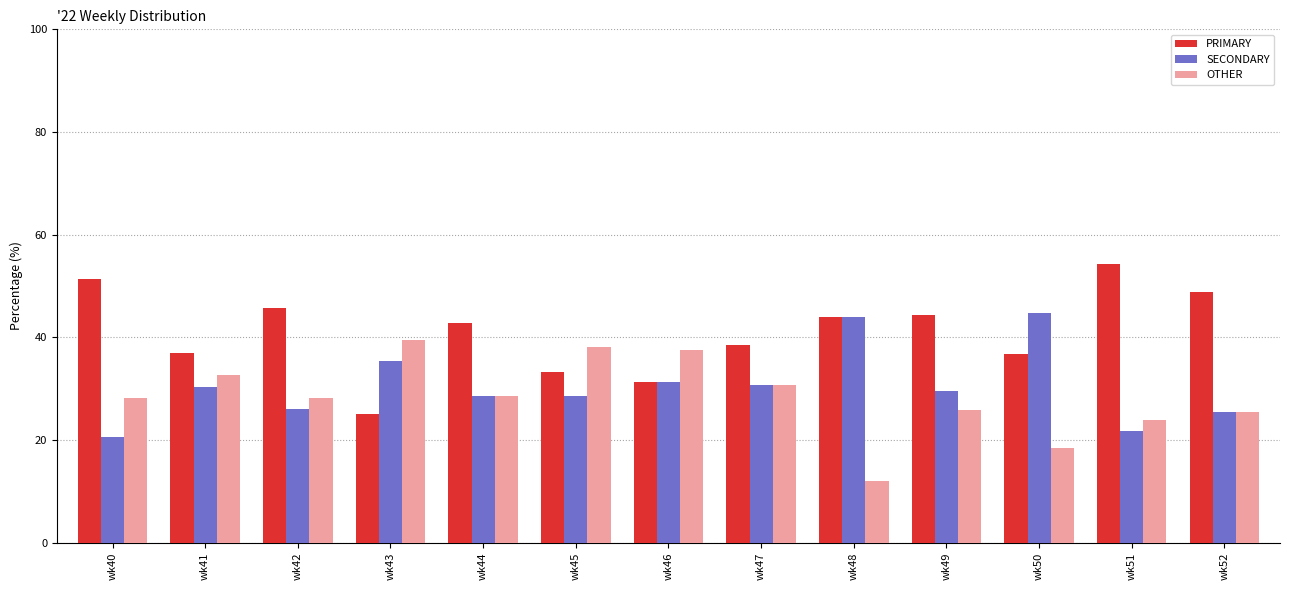

What is the greatest value displayed?

54.3